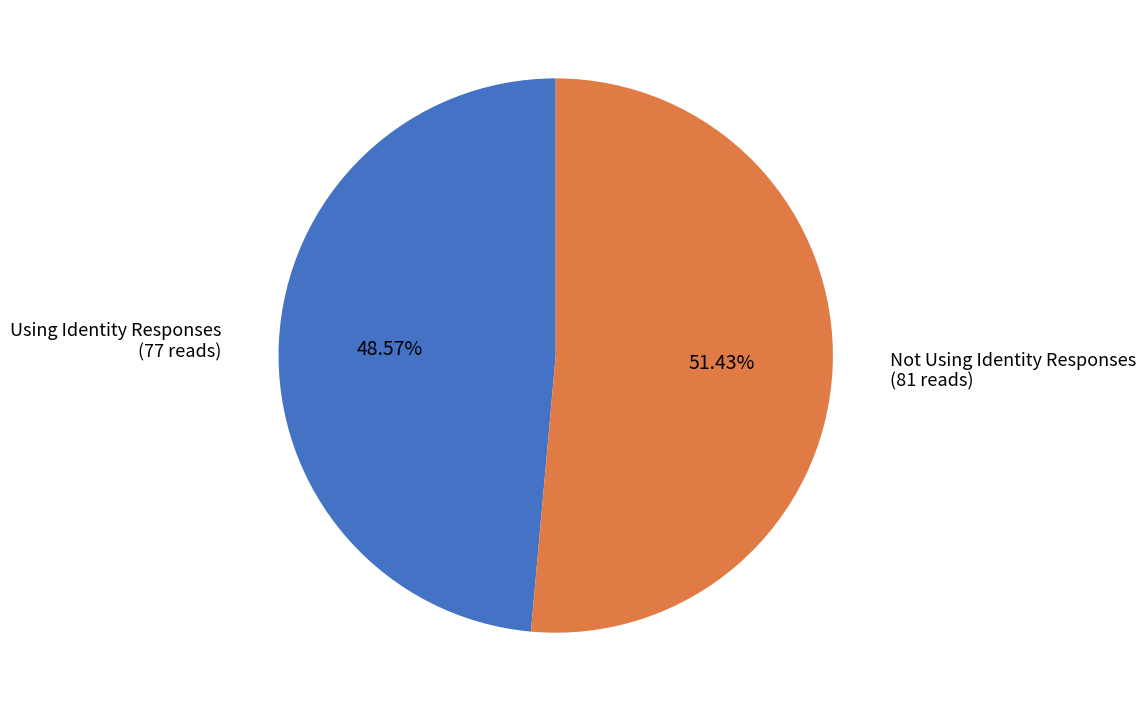

Is there any slice that represents more than half of the pie?

Yes